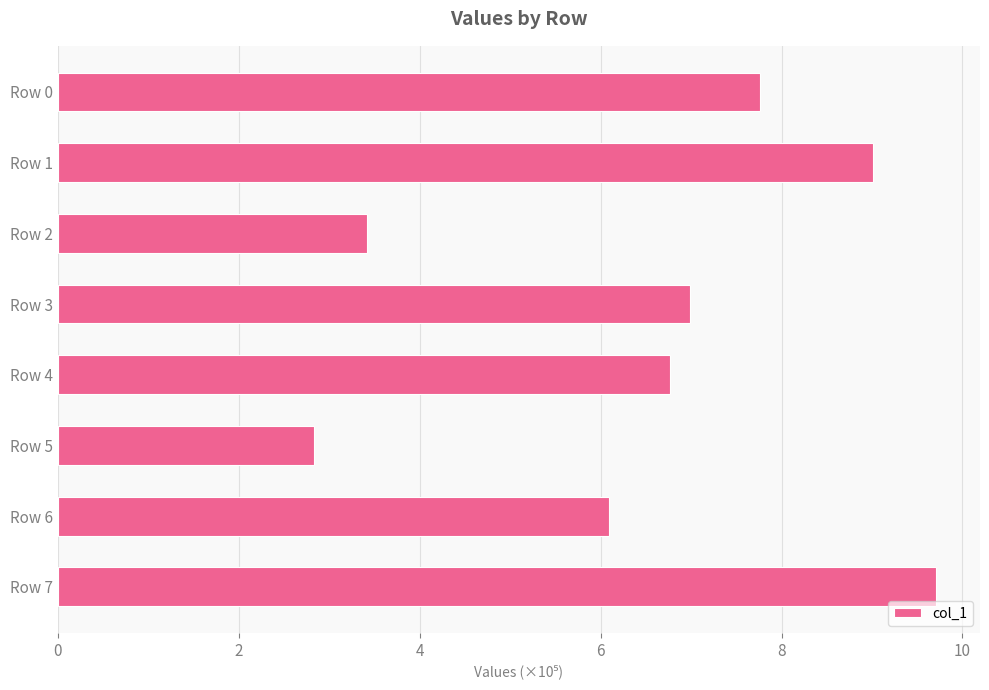

List the labels in order of value, largest first.

Row 7, Row 1, Row 0, Row 3, Row 4, Row 6, Row 2, Row 5